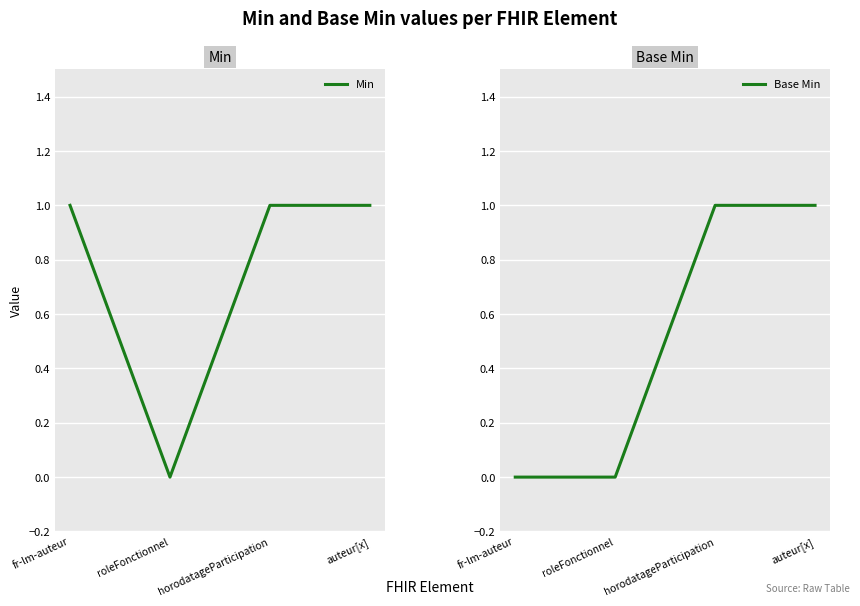

Which category has the lowest value in the Min series?

roleFonctionnel